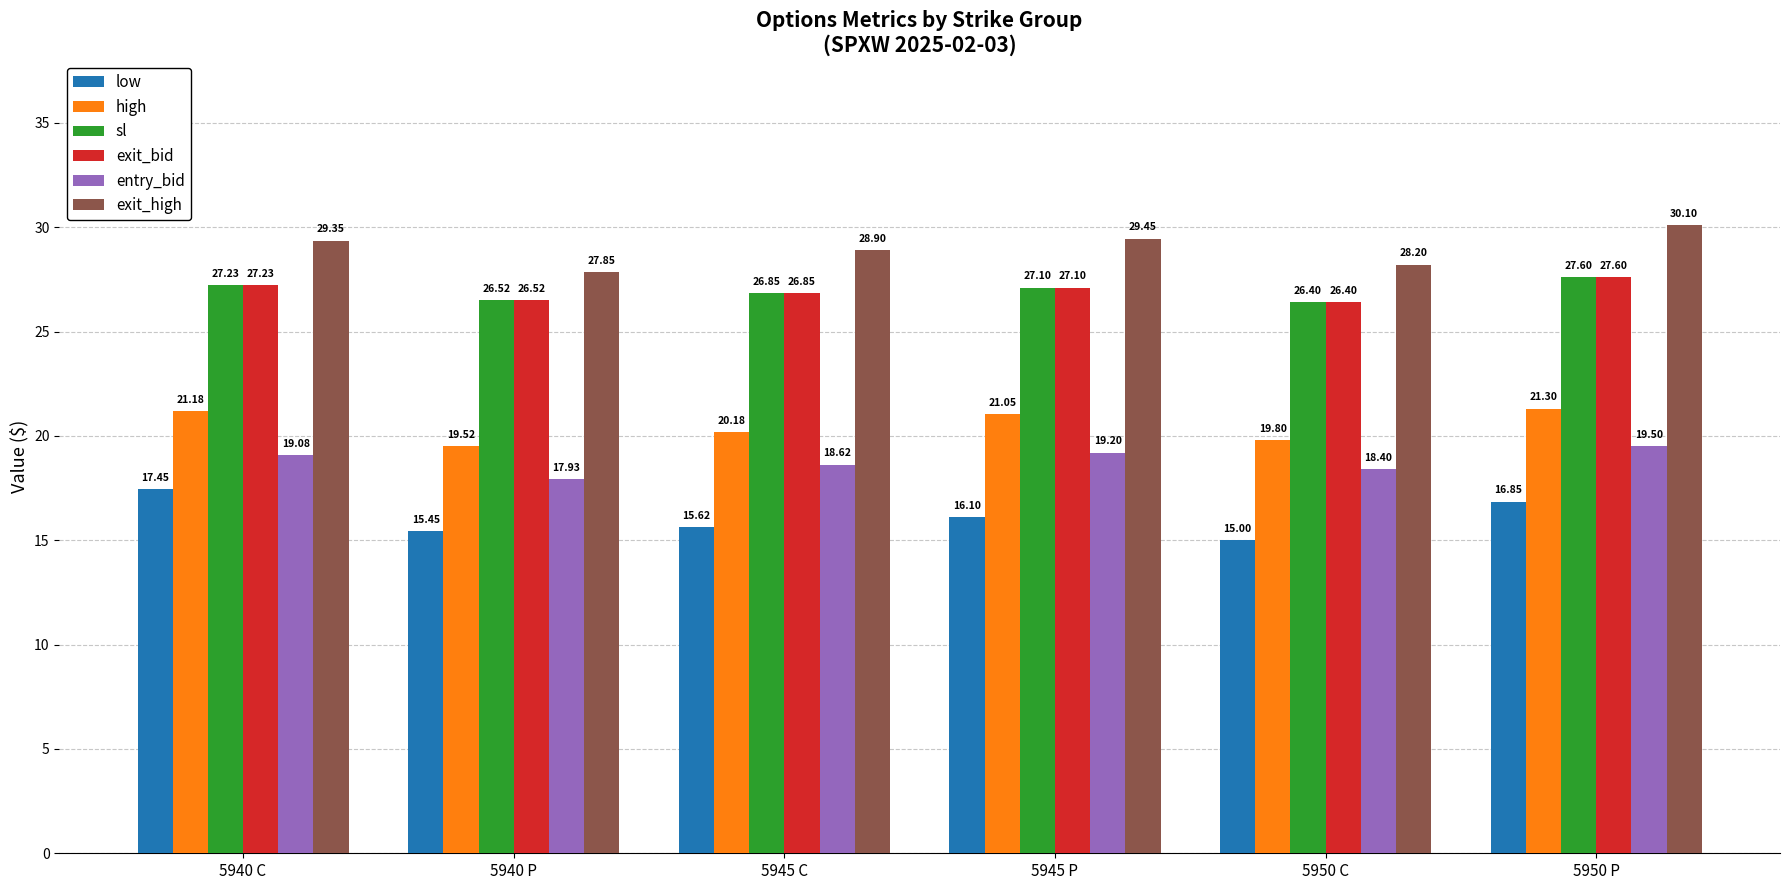

What is the maximum value shown in the chart?

30.1